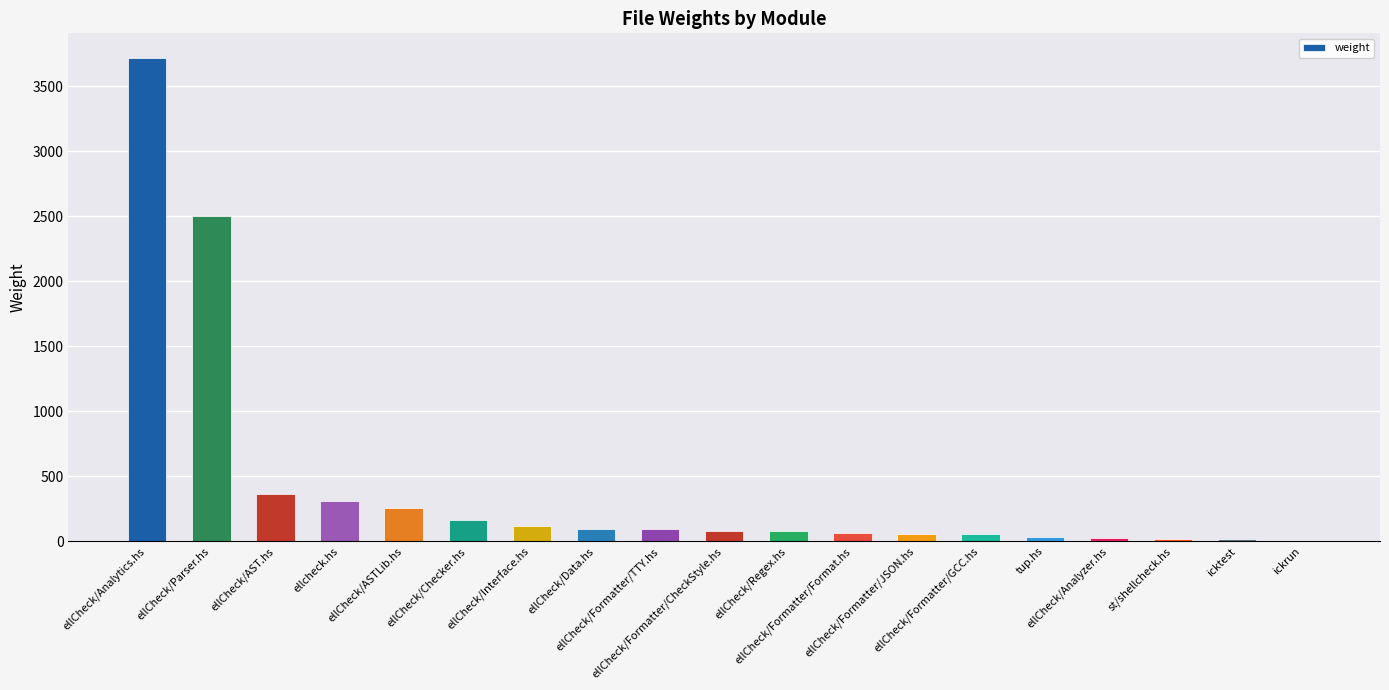

Which has a higher value, ellCheck/Formatter/TTY.hs or st/shellcheck.hs?

ellCheck/Formatter/TTY.hs